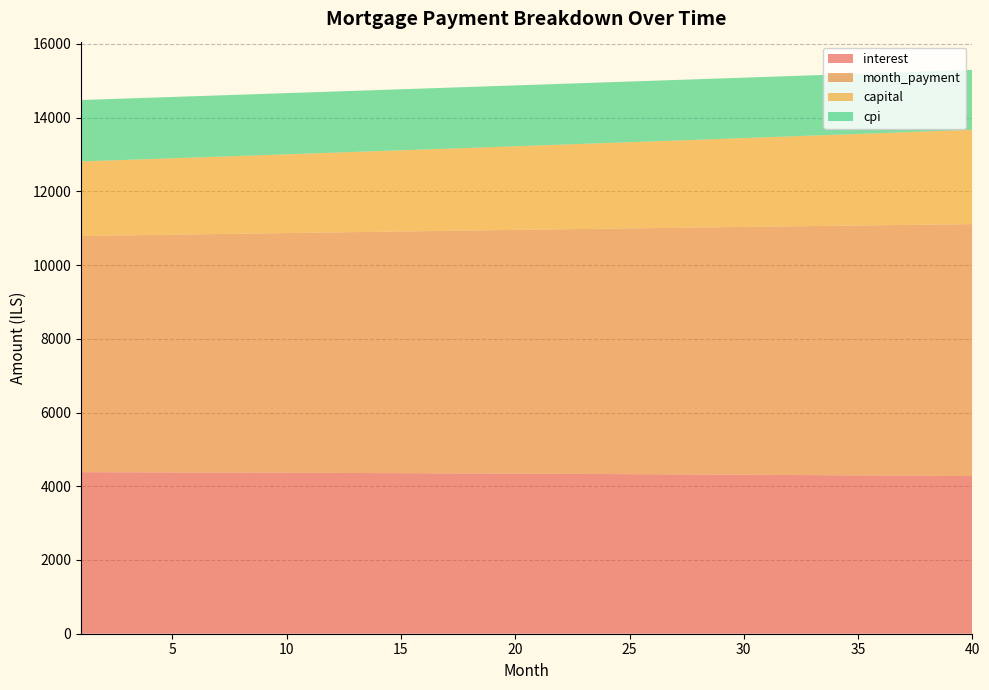

Reading left to right, extract all data points from this chart.

interest: 4382.3	4380.7	4379.1	4377.4	4375.7	4373.9	4372.1	4370.2	4368.2	4366.2	4364.1	4361.9	4359.7	4357.5	4355.1	4352.8	4350.3	4347.8	4345.2	4342.6	4339.9	4337.1	4334.3	4331.4	4328.4	4325.4	4322.3	4319.1	4315.9	4312.6	4309.2	4305.7	4302.2	4298.6	4295.0	4291.3	4287.5	4283.6	4279.7	4275.6
month_payment: 6405.5	6416.1	6426.8	6437.6	6448.3	6459.0	6469.8	6480.6	6491.4	6502.2	6513.0	6523.9	6534.8	6545.7	6556.6	6567.5	6578.4	6589.4	6600.4	6611.4	6622.4	6633.4	6644.5	6655.6	6666.7	6677.8	6688.9	6700.1	6711.2	6722.4	6733.6	6744.8	6756.1	6767.3	6778.6	6789.9	6801.2	6812.6	6823.9	6835.3
capital: 2023.2	2035.4	2047.7	2060.1	2072.6	2085.1	2097.7	2110.4	2123.2	2136.0	2148.9	2161.9	2175.0	2188.2	2201.4	2214.7	2228.1	2241.6	2255.2	2268.8	2282.5	2296.3	2310.2	2324.2	2338.3	2352.4	2366.6	2381.0	2395.4	2409.8	2424.4	2439.1	2453.8	2468.7	2483.6	2498.6	2513.8	2529.0	2544.3	2559.7
cpi: 1666.1	1665.5	1664.8	1664.2	1663.5	1662.8	1662.0	1661.3	1660.5	1659.7	1658.9	1658.1	1657.2	1656.3	1655.4	1654.5	1653.5	1652.6	1651.6	1650.5	1649.5	1648.4	1647.3	1646.2	1645.0	1643.8	1642.6	1641.4	1640.2	1638.9	1637.5	1636.2	1634.9	1633.5	1632.0	1630.6	1629.1	1627.6	1626.1	1624.5